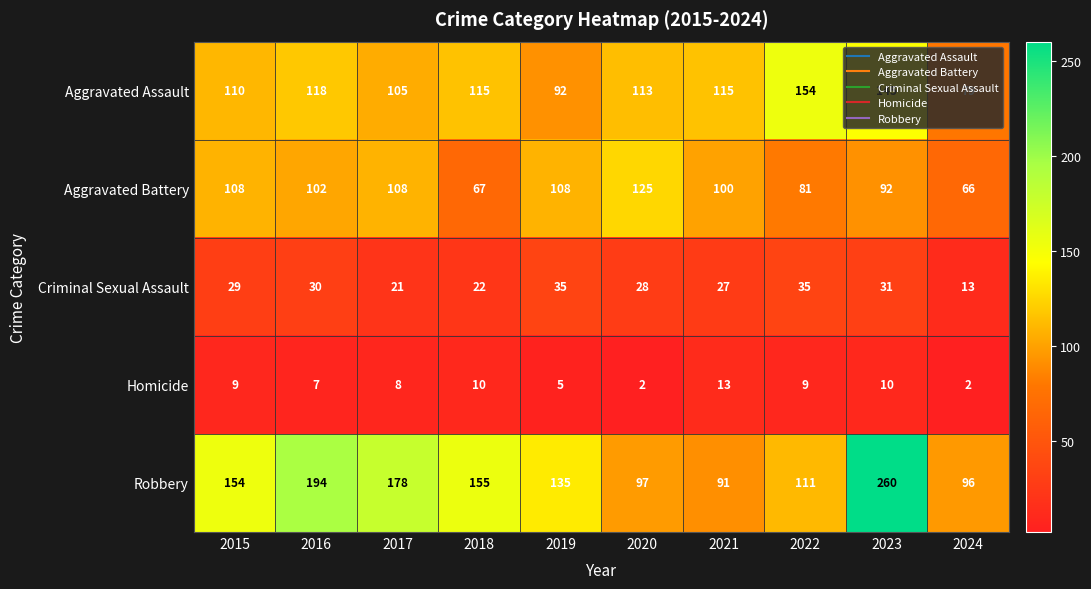

The Homicide series shows 12 at 2015. True or false?

False